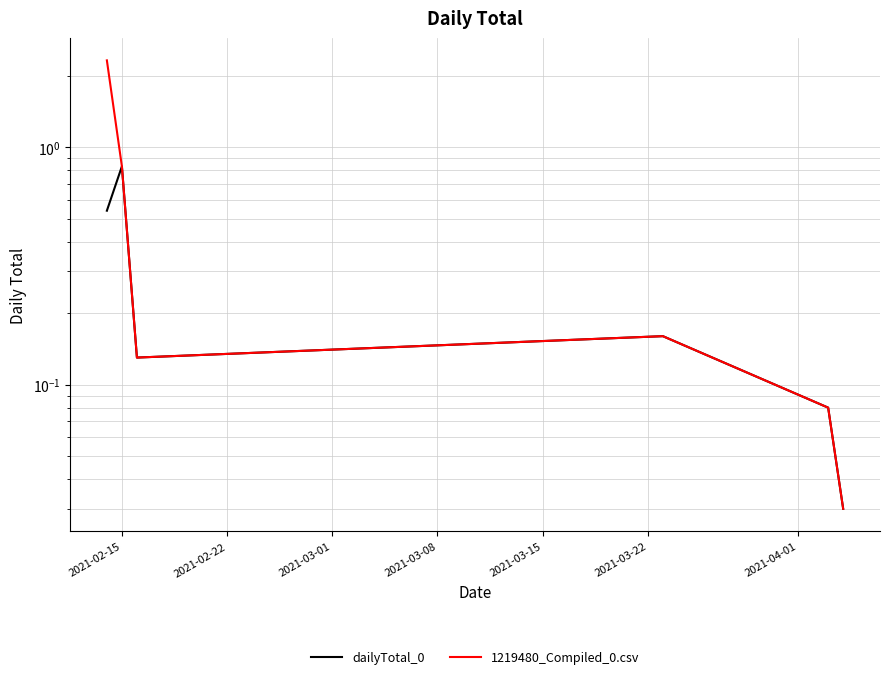

In 1219480_Compiled_0.csv, how many points are higher than both neighbors (excluding endpoints)?

1